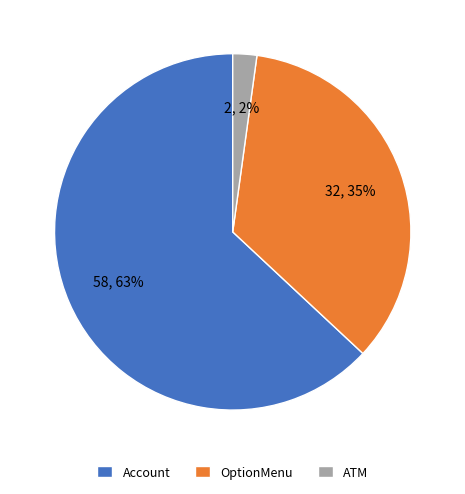

Count the number of slices in the pie.

3